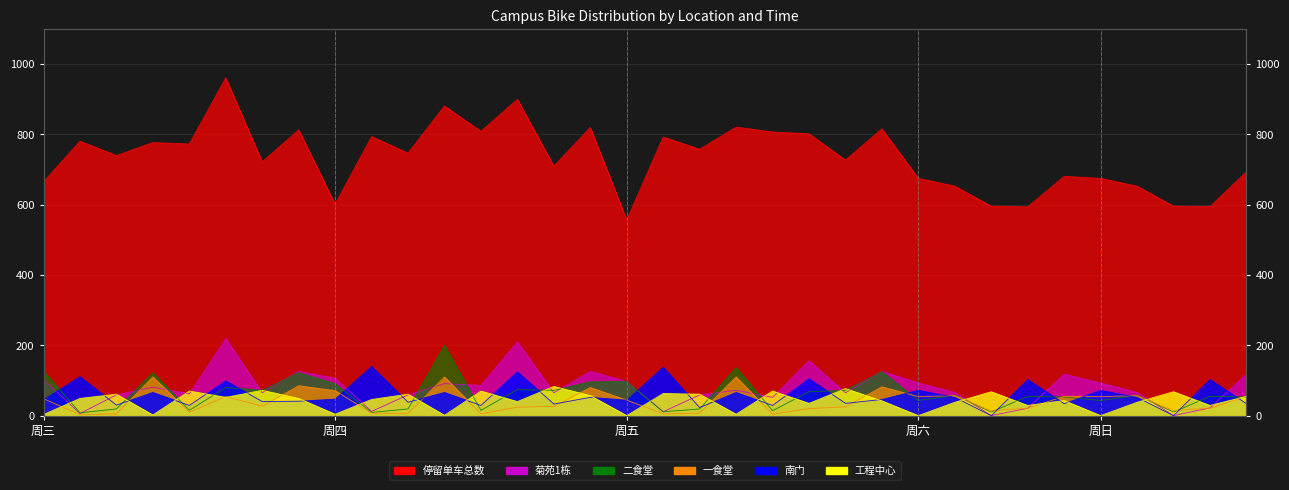

True or false: 工程中心 has more than 1 interior local peaks.

True